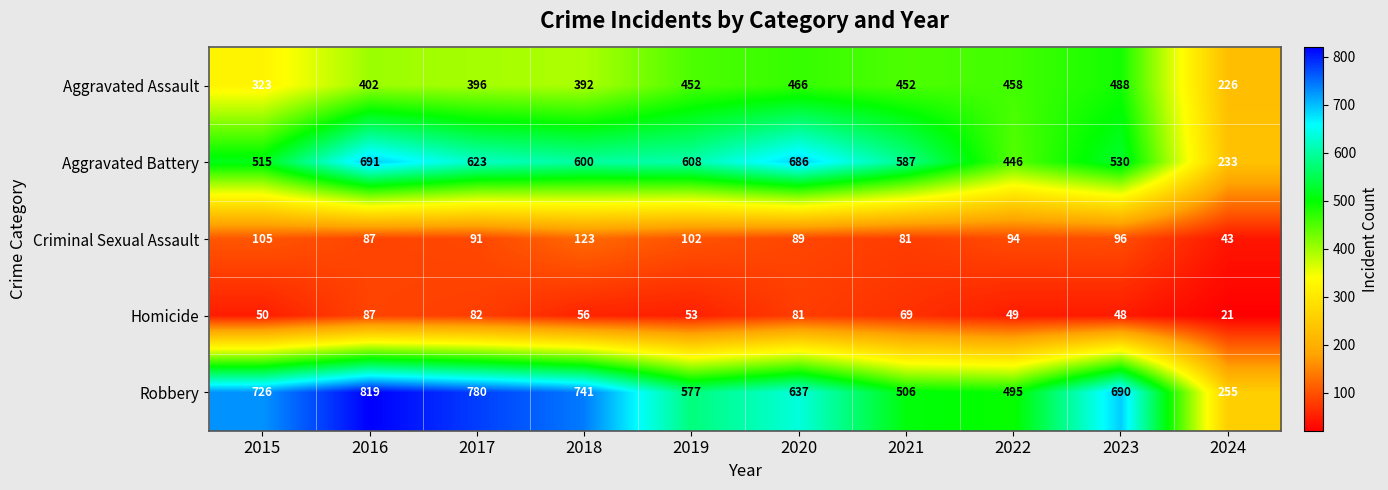

At which label is Aggravated Assault closest to 357?

2015